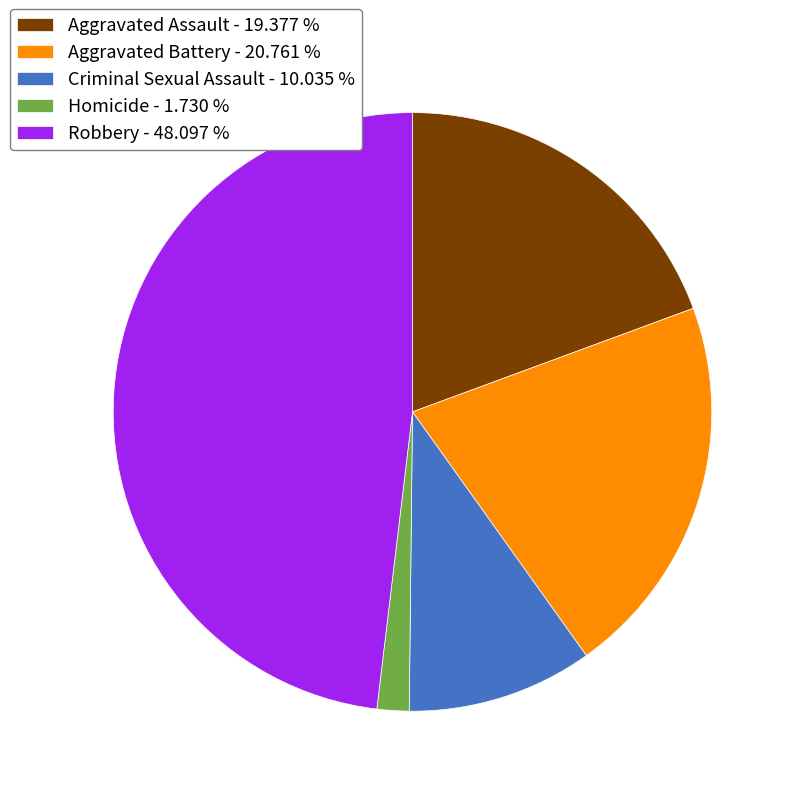

How many segments does this pie chart have?

5